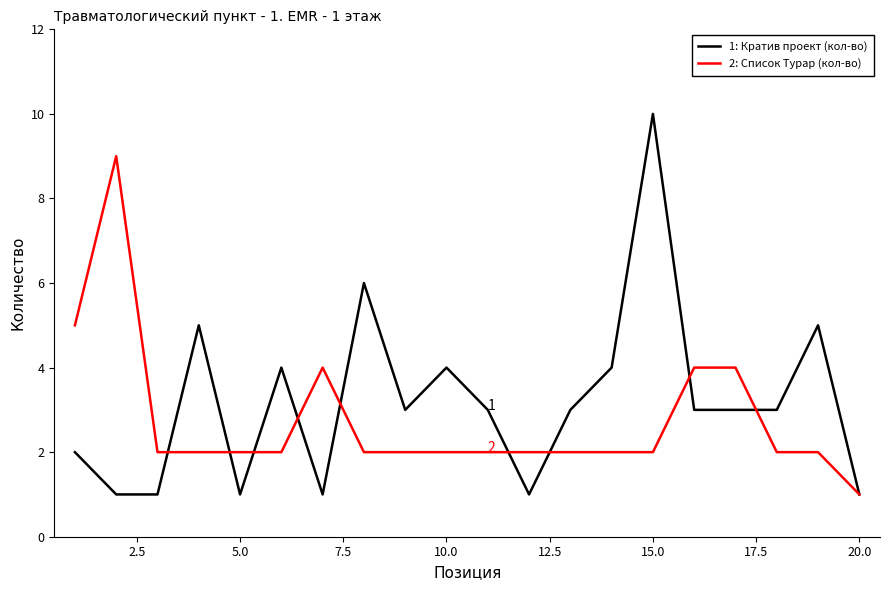

What is the greatest value displayed?

10